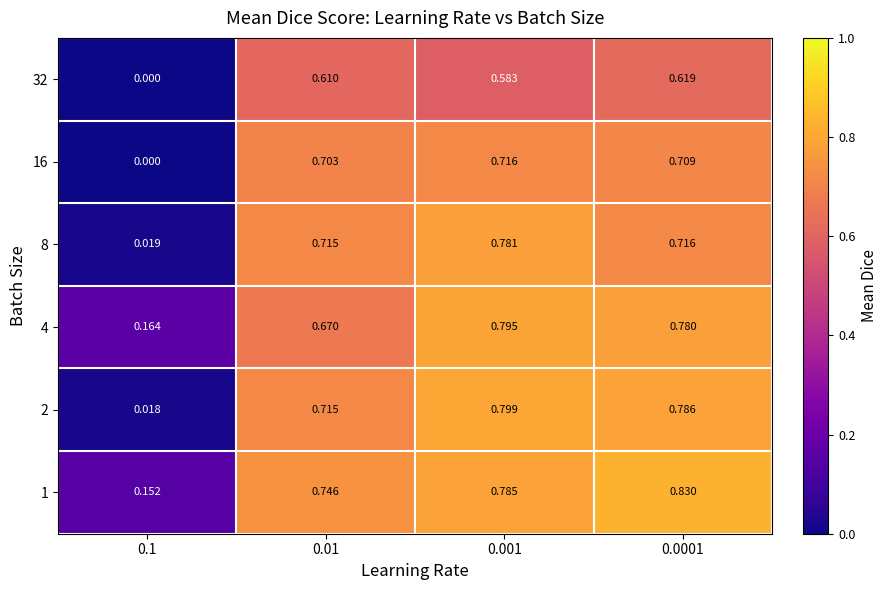

Which has a higher value, 0.1 or 0.01?

0.01